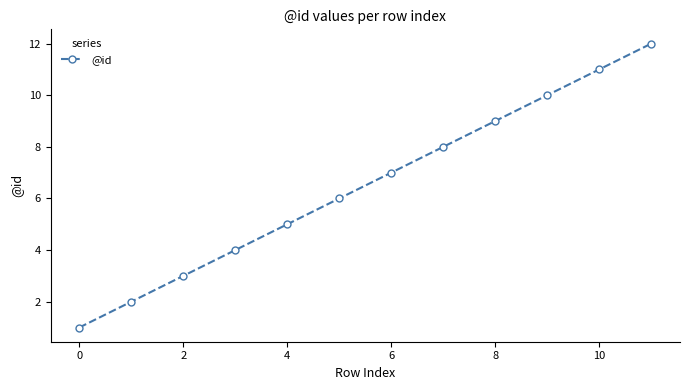

What is the sum of all values?

78